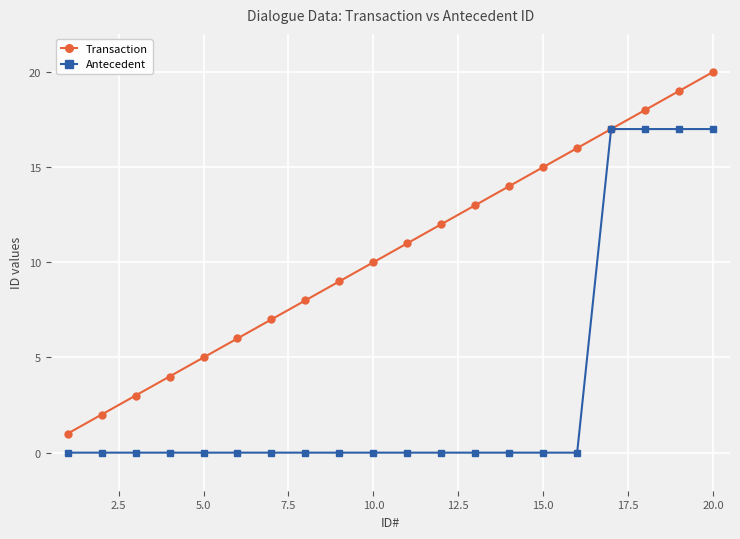

List the series in order of their overall mean, lowest first.

Antecedent, Transaction